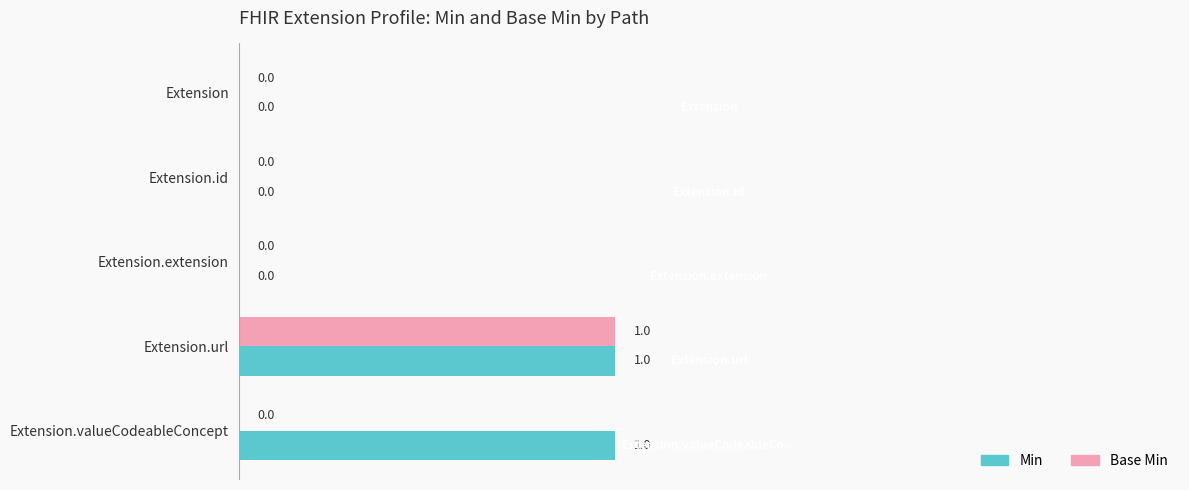

At which label does Base Min reach its peak?

Extension.url